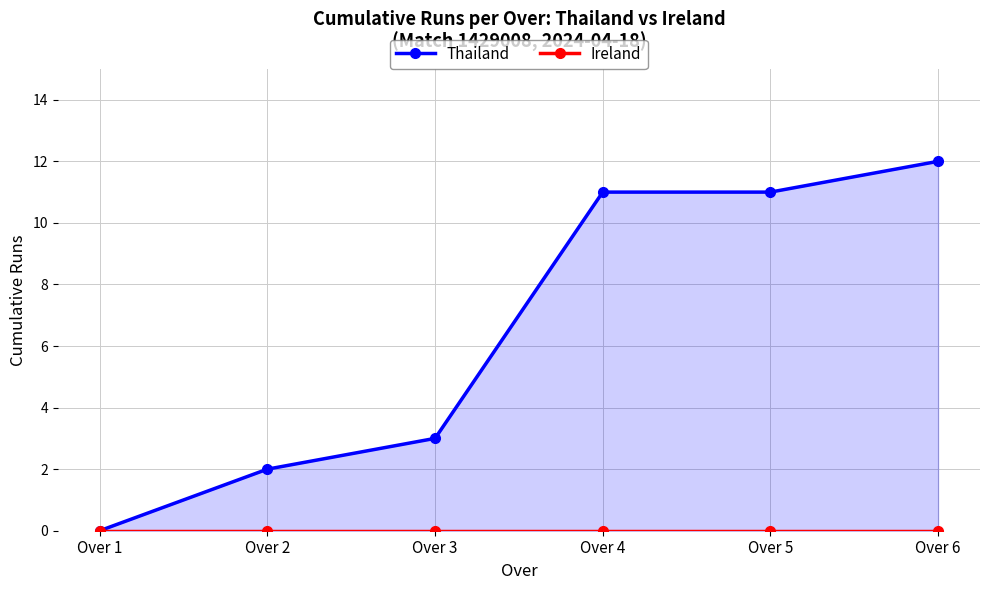

Which label corresponds to the largest value in the chart?

Over 6